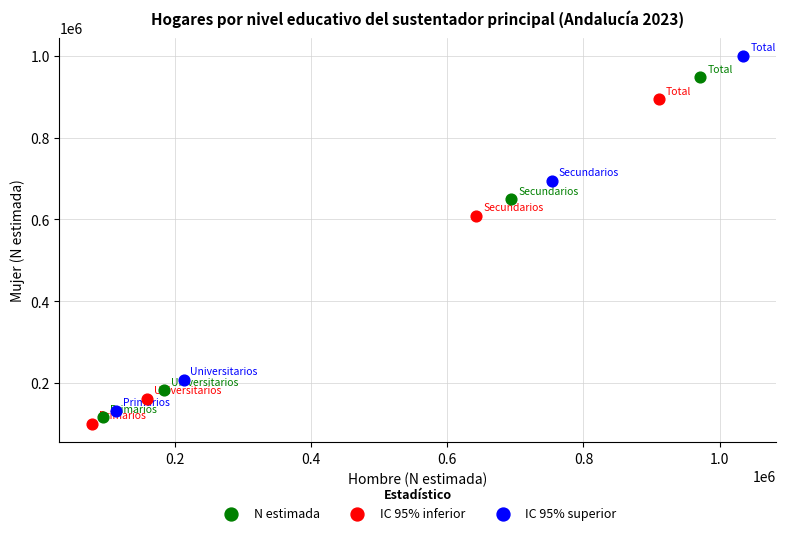

Which series reaches the maximum Y coordinate?

IC 95% superior